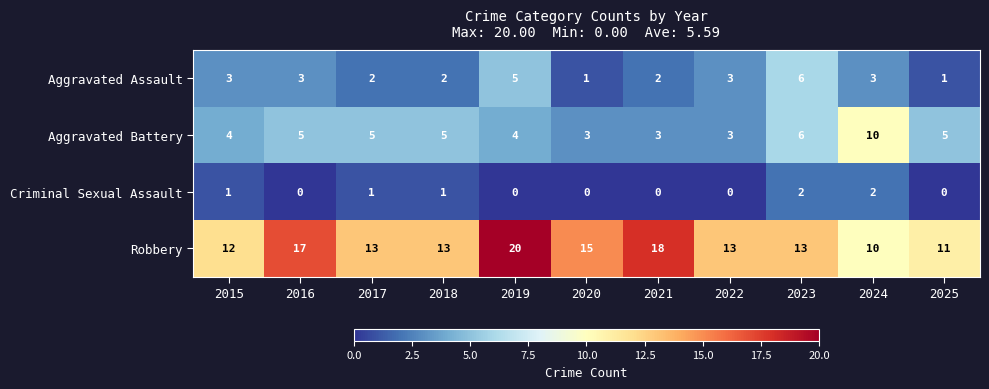

True or false: Criminal Sexual Assault has a value of 2 at 2023.

True